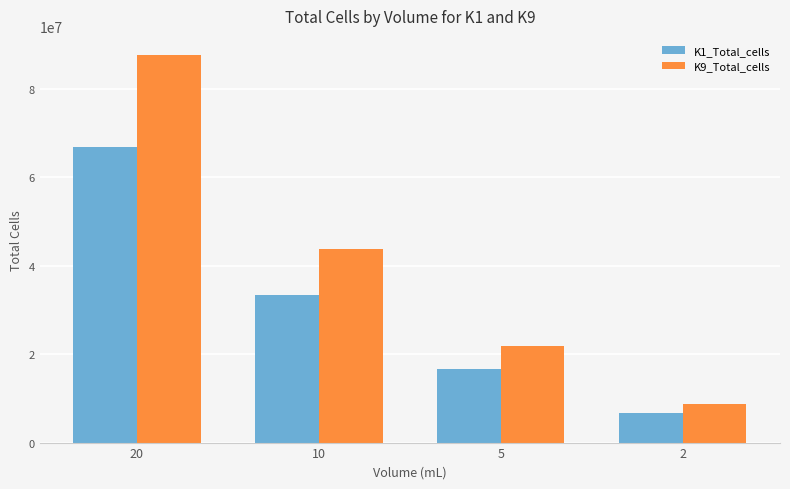

Does the chart contain any negative values?

No